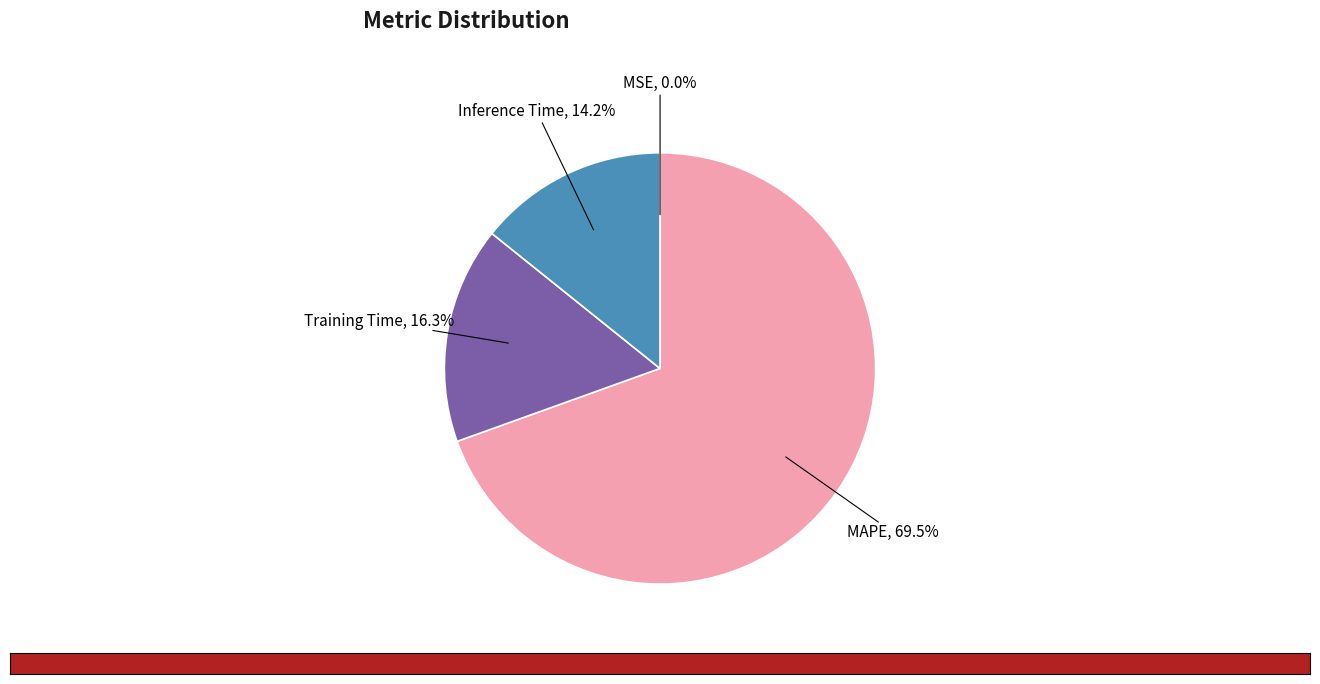

Does Training Time, 16.3% represent more than half of the total?

No